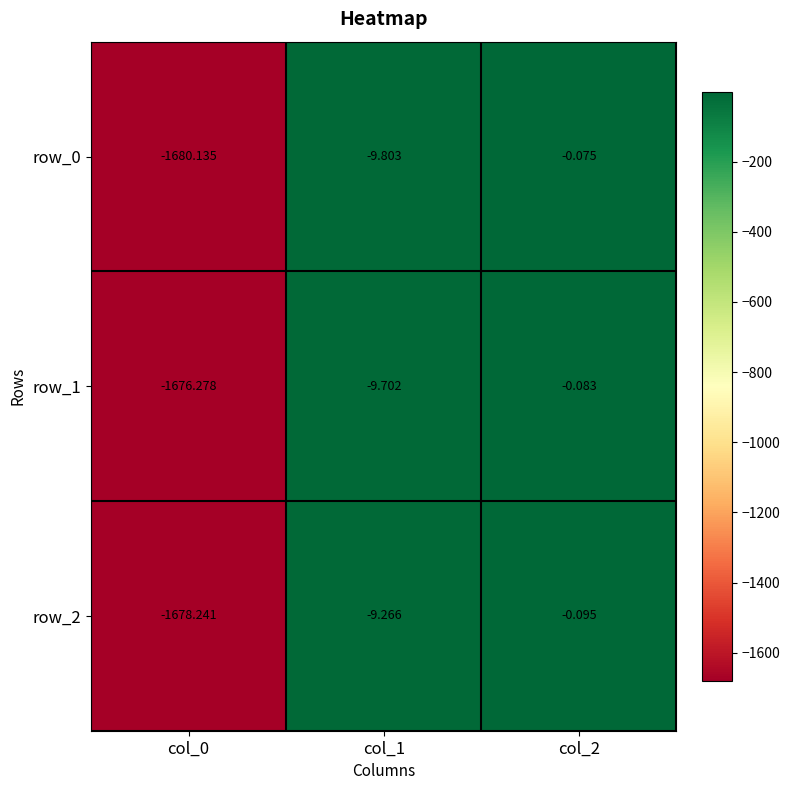

At which category is the sum across all series the highest?

col_2